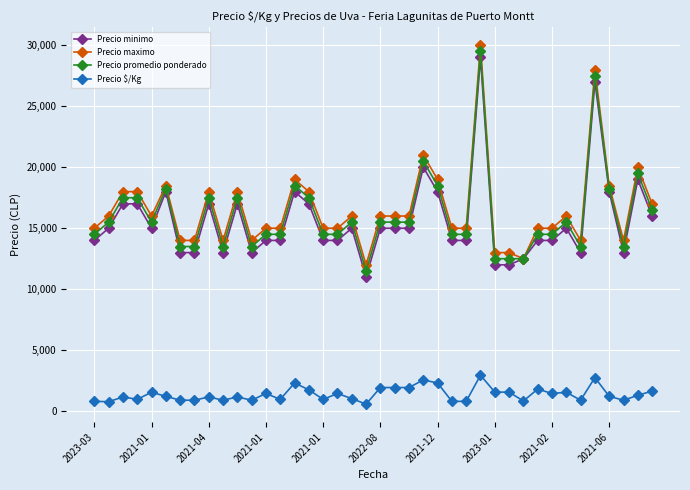

Which series has the largest total across all categories?

Precio maximo